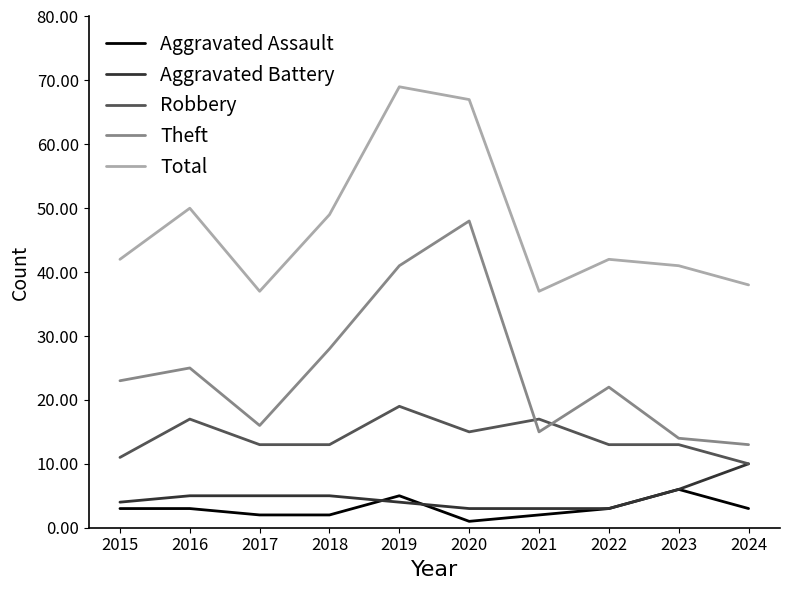

Is it true that Robbery equals 13 at 2018?

True